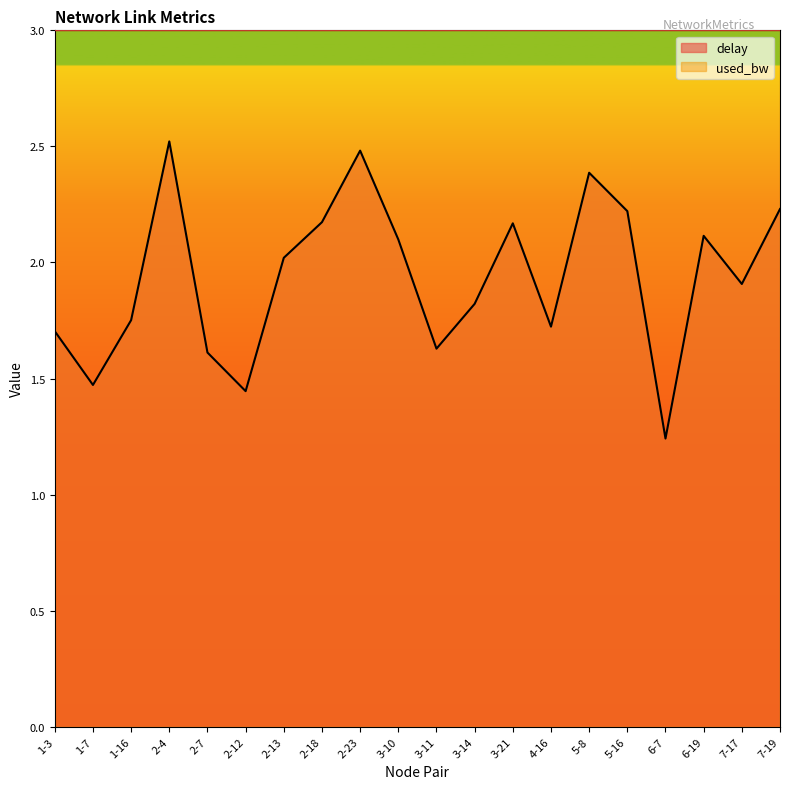

Does the chart have visible grid lines?

No